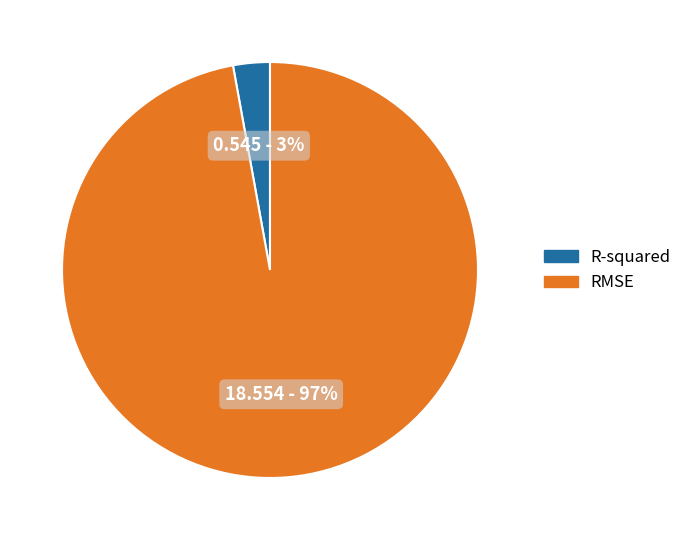

True or false: R-squared accounts for 3% of the total.

True